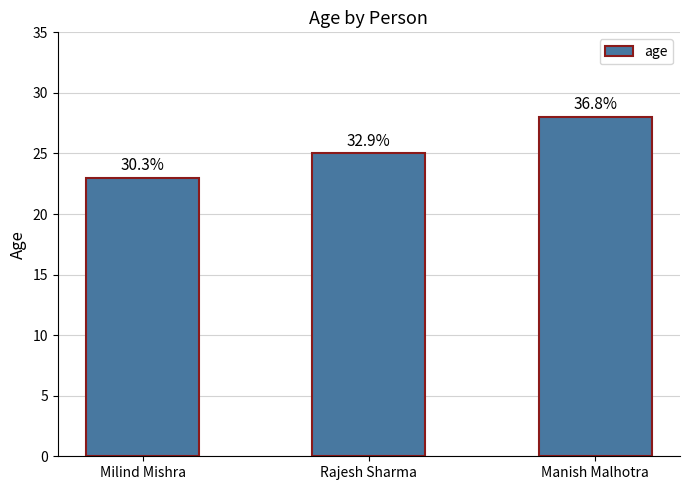

True or false: the data shows 23 at Milind Mishra.

True